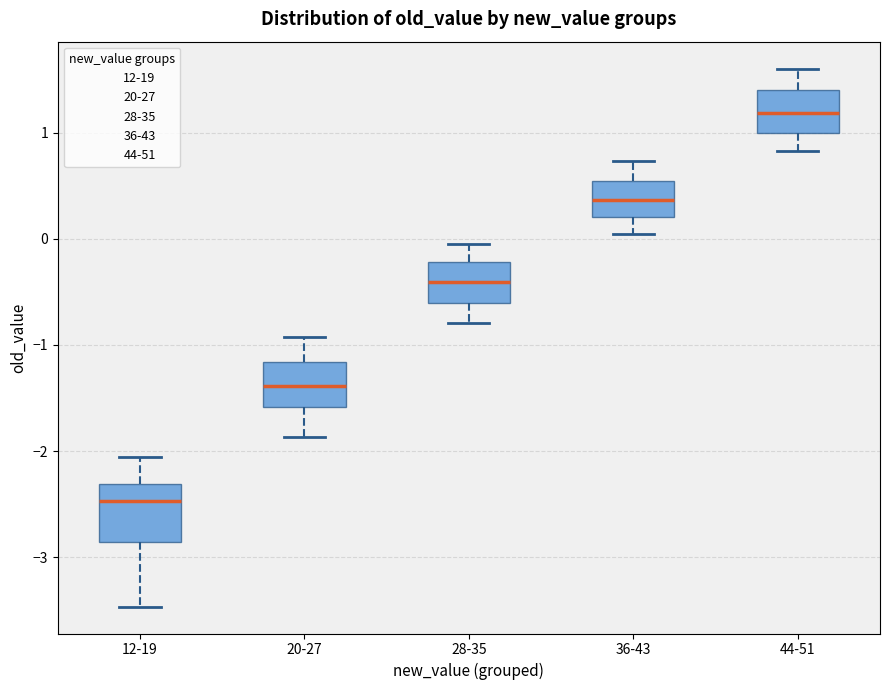

Where does the median line of the box for 28-35 sit on the y-axis? The values are not printed on the chart, so give them approximately, as read against the axis.

-0.4